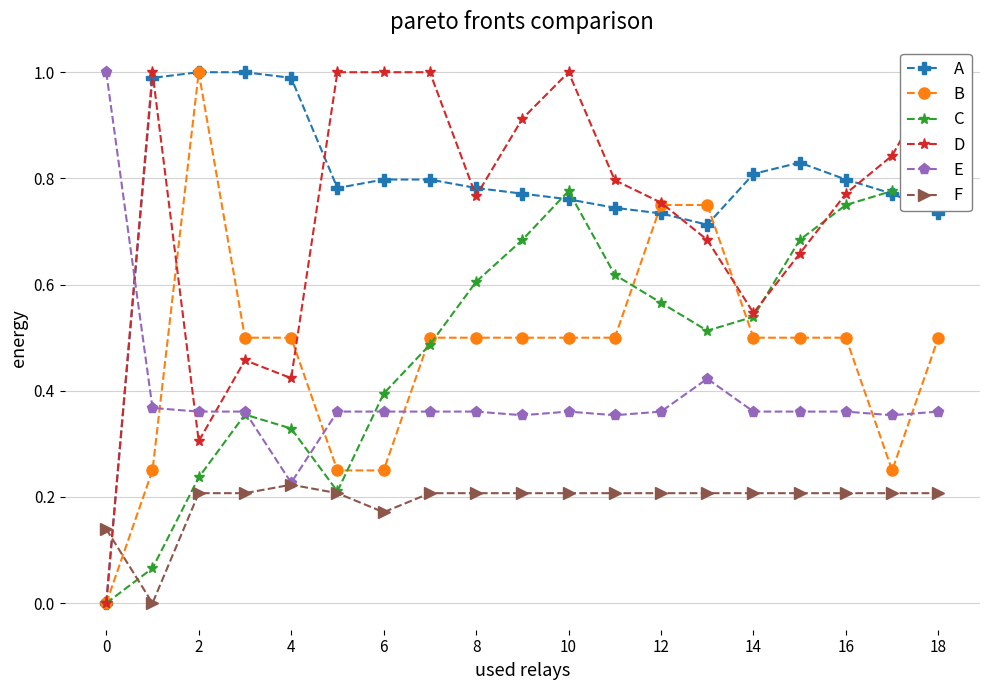

In A, how many points are higher than both neighbors (excluding endpoints)?

1